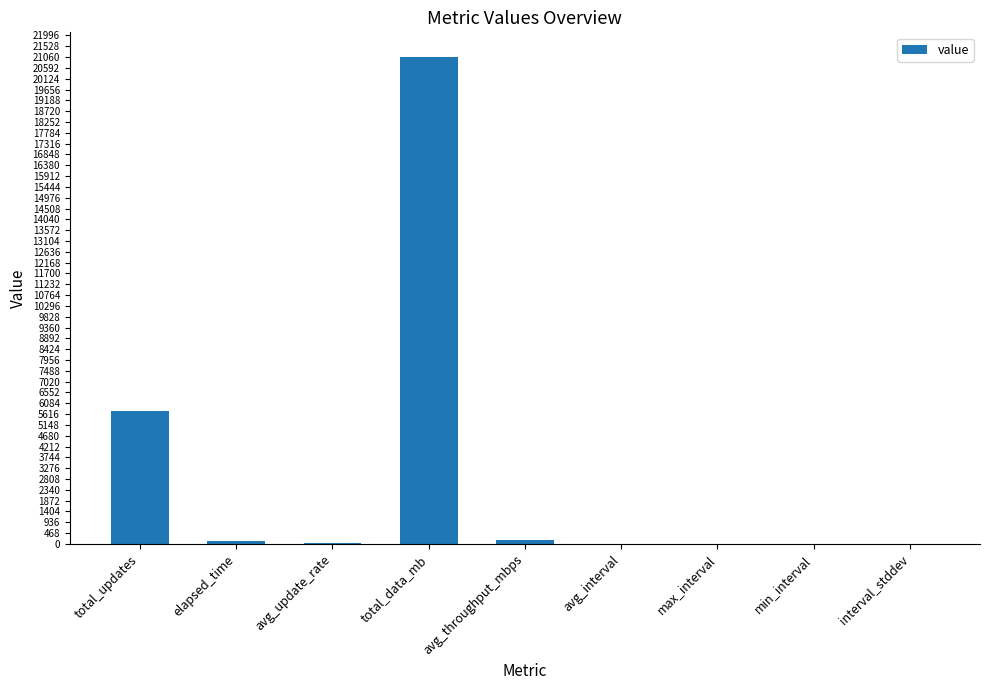

Read the value at total_updates.

5755.0